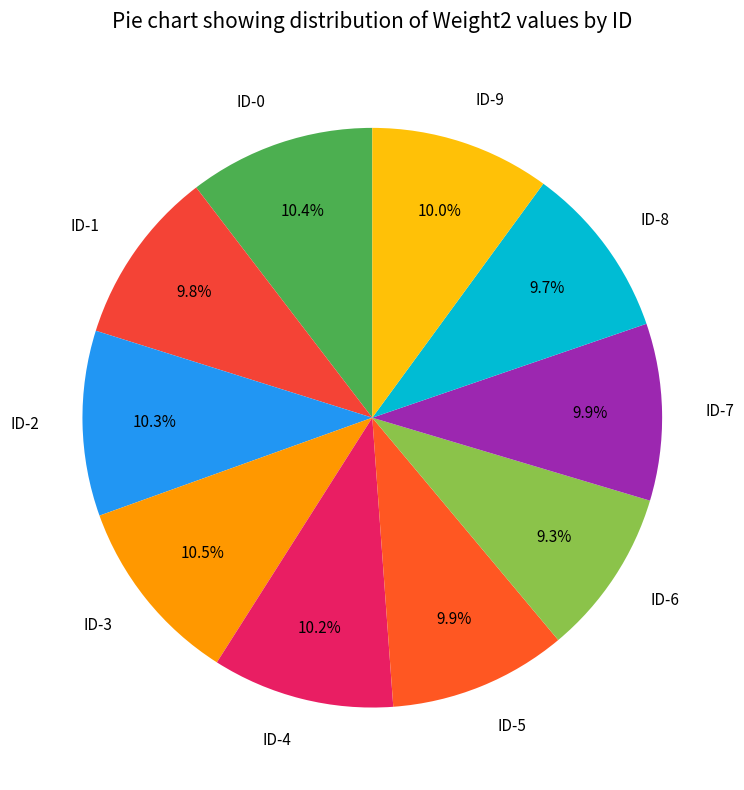

To the nearest percent, what is the difference between the largest and smallest slice percentages?

1%